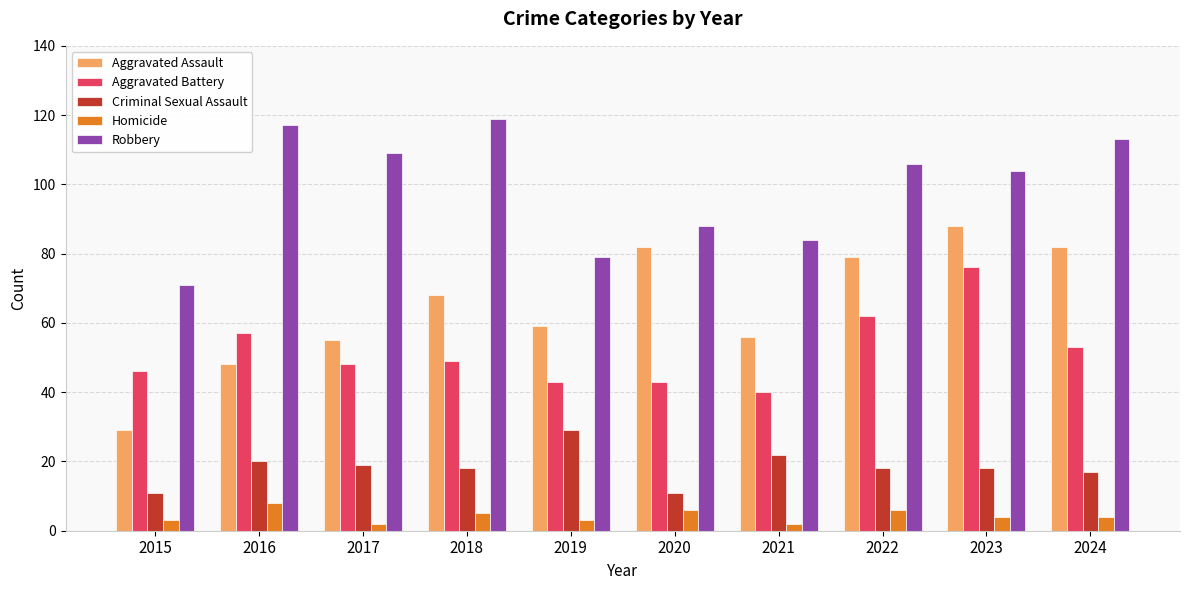

How many series are shown in this chart?

5